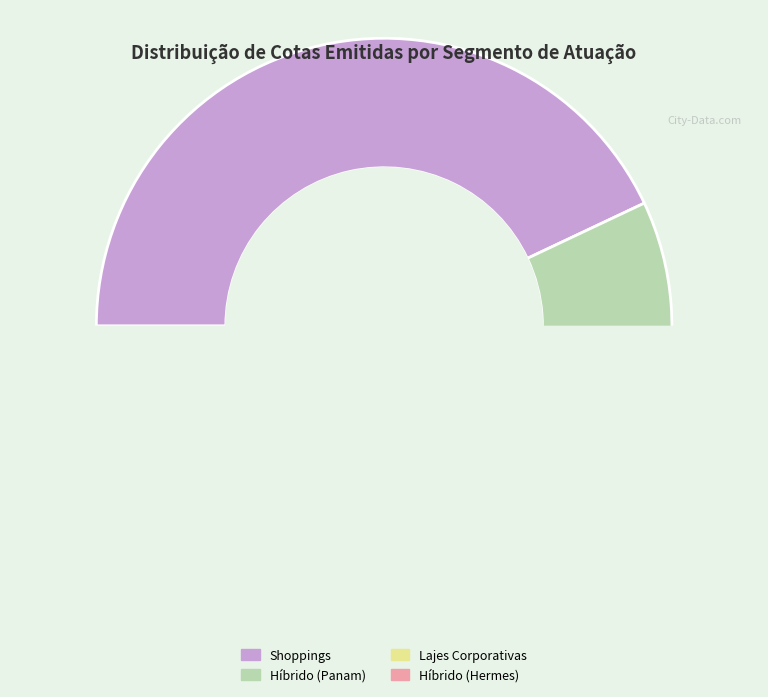

Count the number of slices in the pie.

4